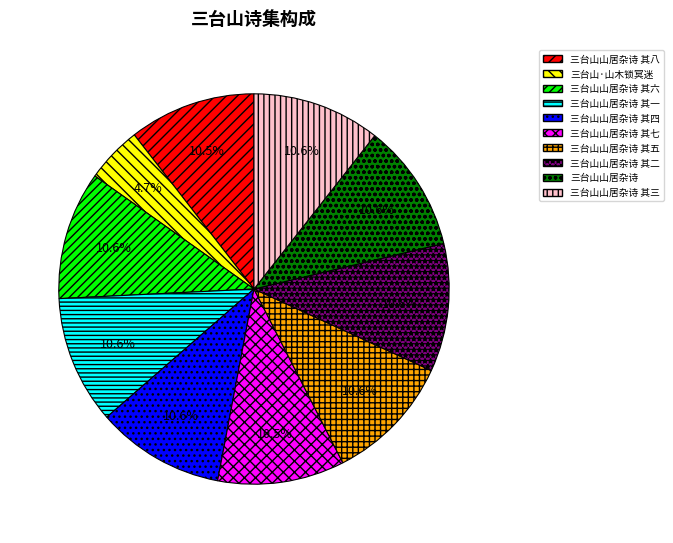

Which slice is the smallest?

三台山·山木锁冥迷